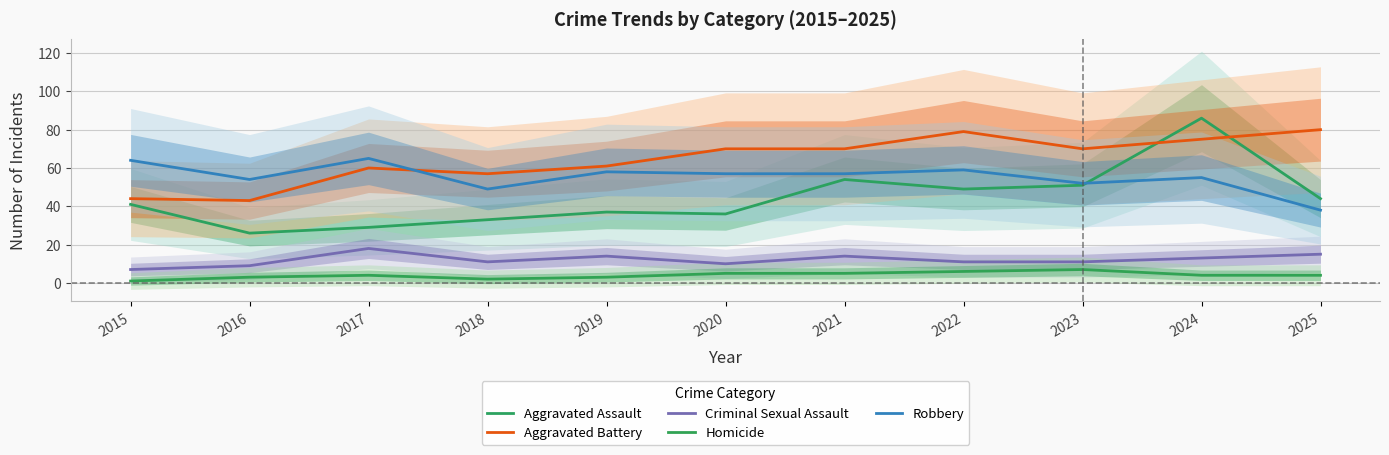

What is the average value of the Criminal Sexual Assault series?

12